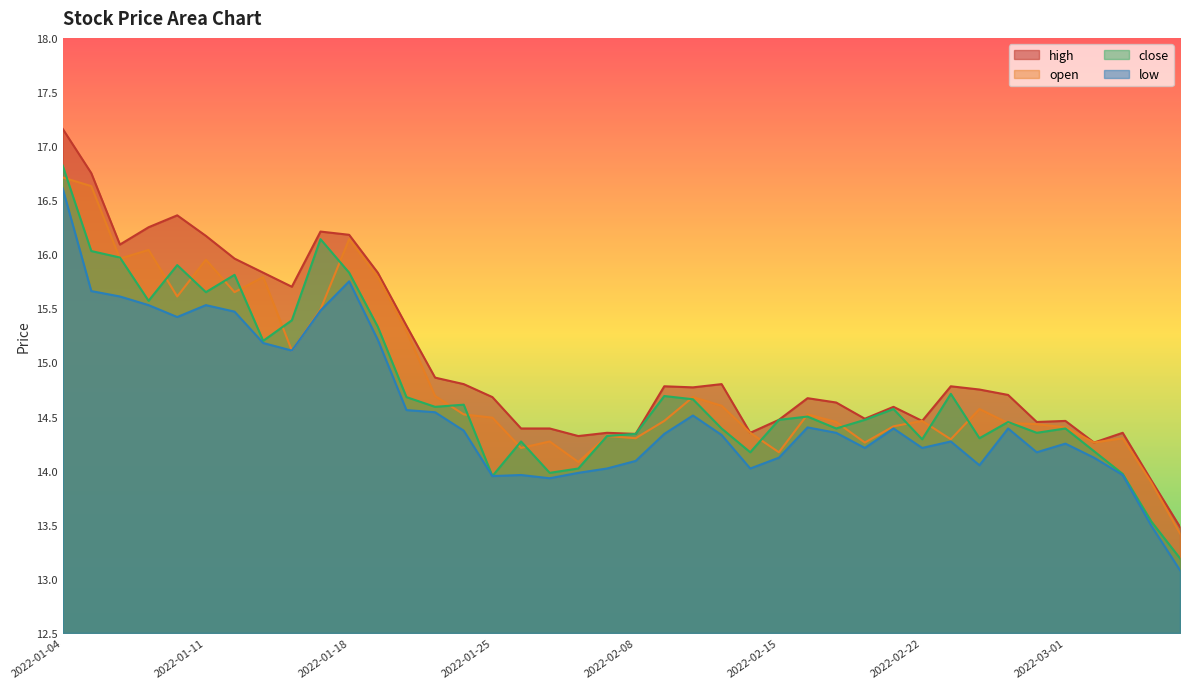

At which category does high reach its first local valley?

2022-01-06